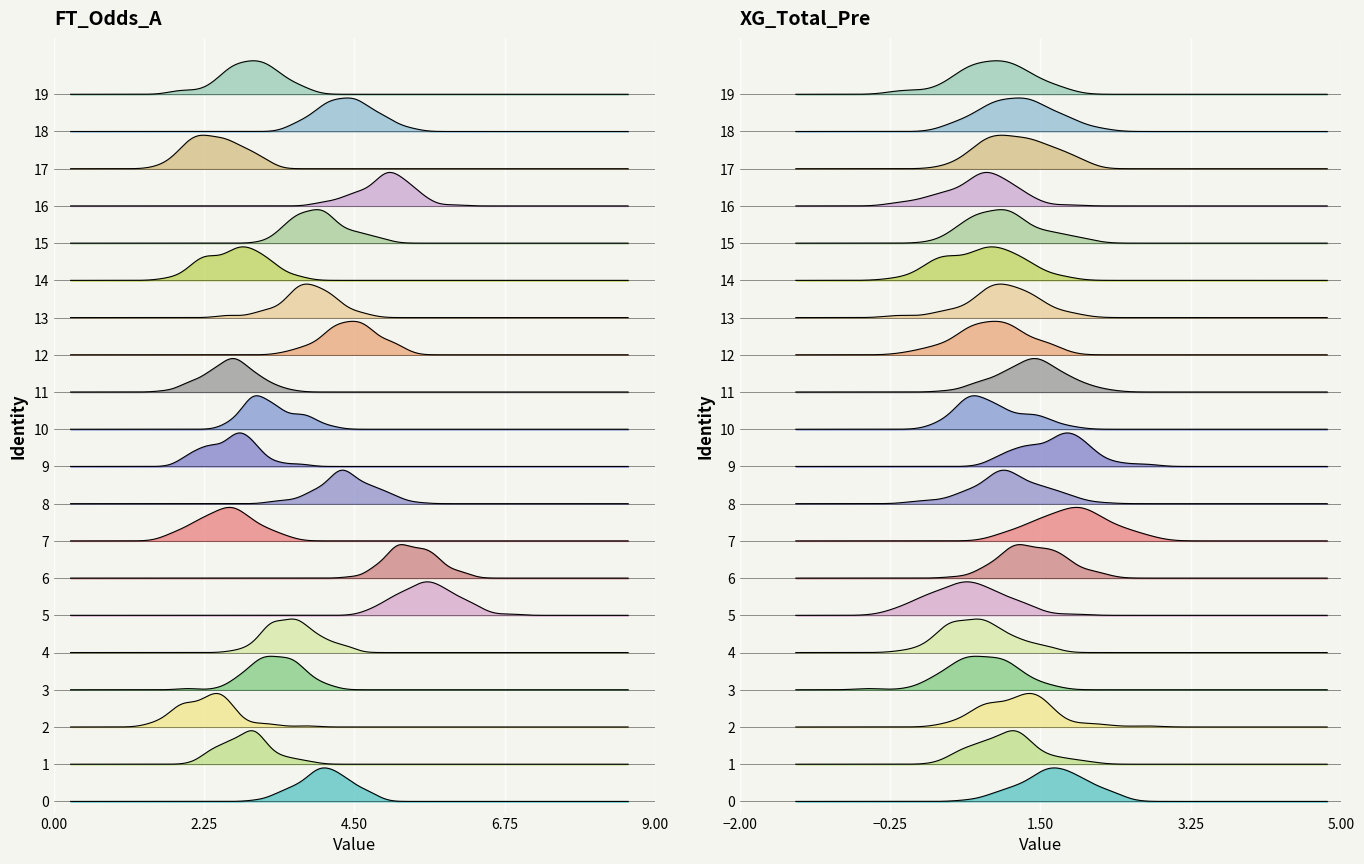

What is the difference between the highest and lowest values at 7?

5.7